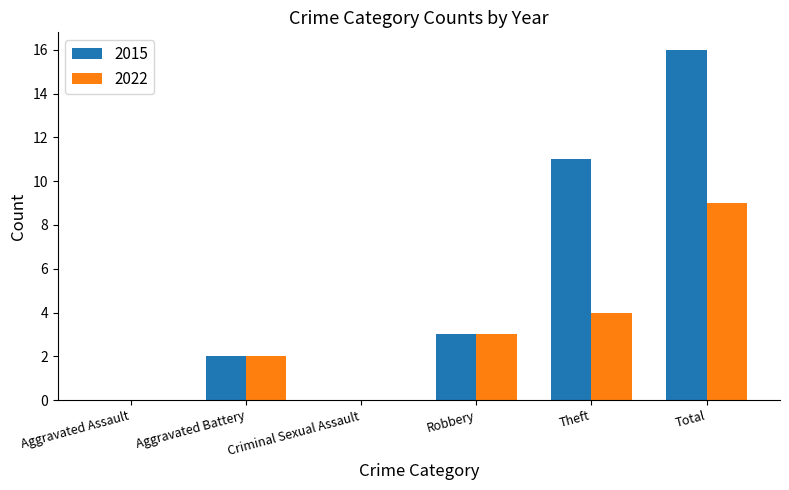

What is the sum of all 2015 values?

32